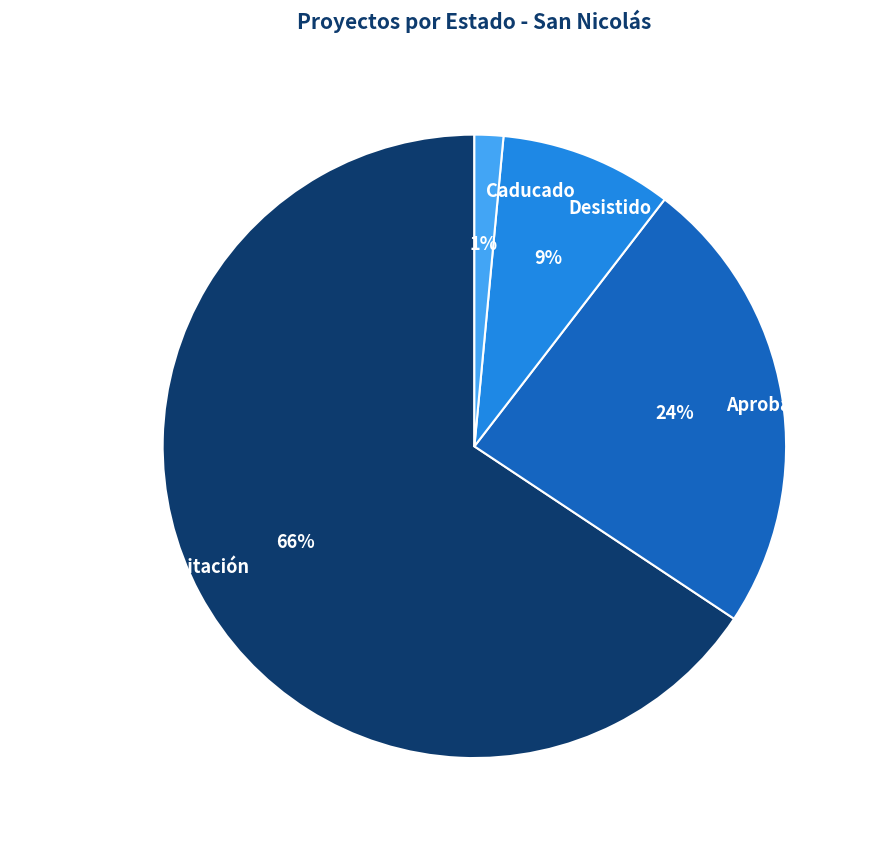

True or false: Aprobado accounts for 39% of the total.

False